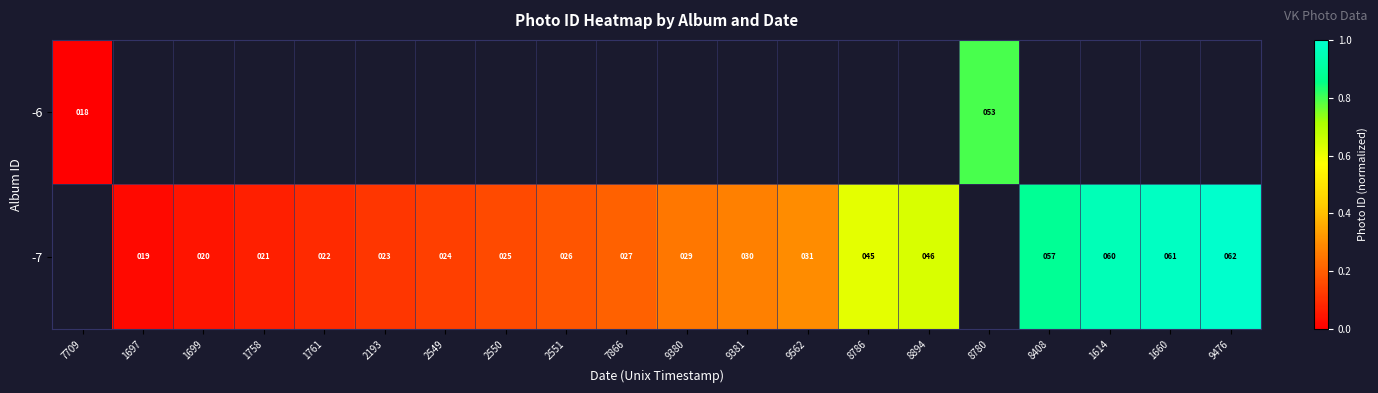

What is the sum of the -7 values at 9562 and 2193?

54